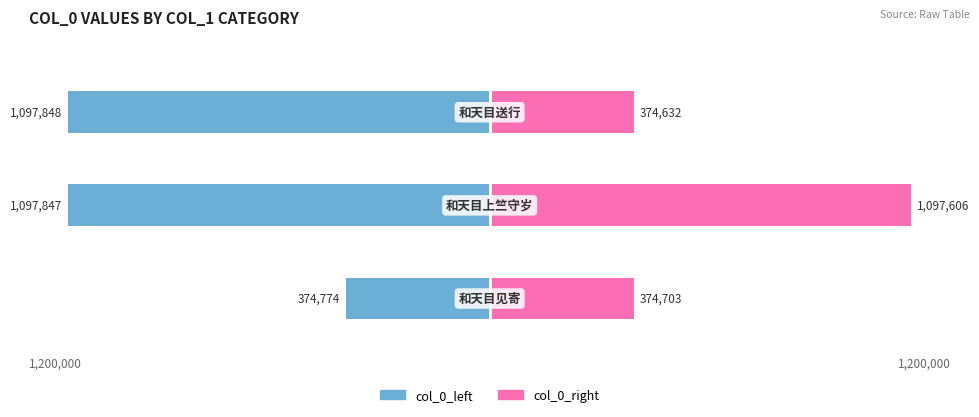

Rank the categories by col_0_left value from lowest to highest.

2, 1, 0